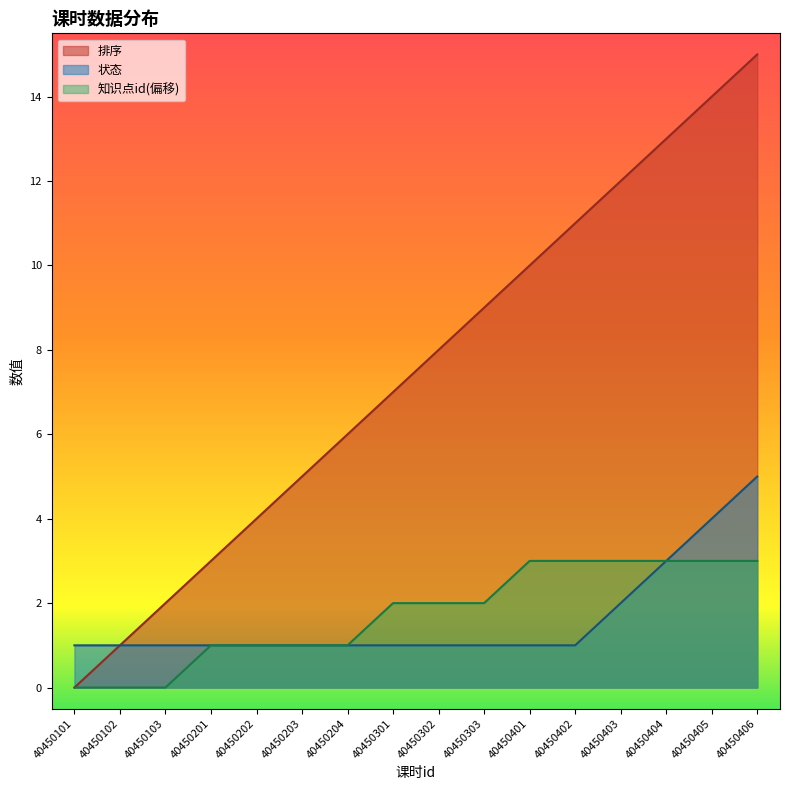

True or false: 排序 and 状态 cross at least once.

False